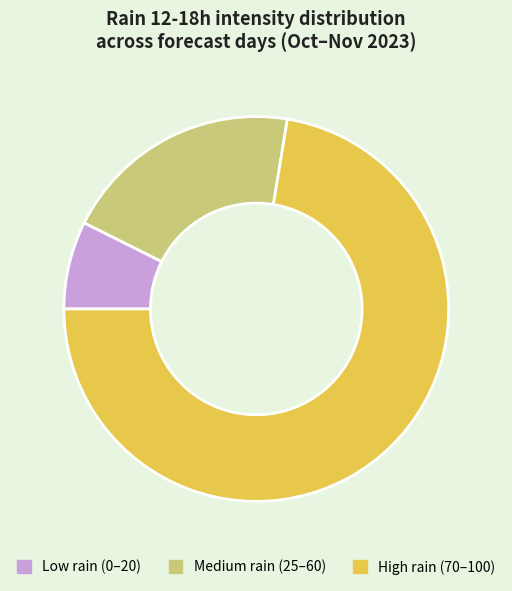

Does any single category account for the majority?

Yes